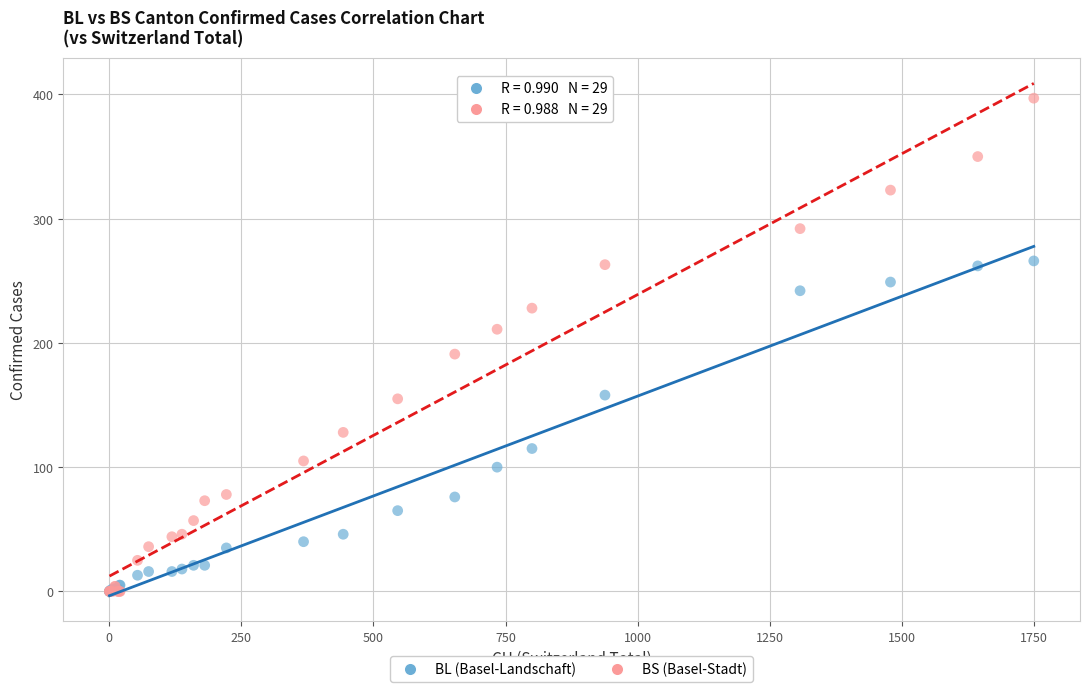

In the BL (Basel-Landschaft) series, what Y value is closest to 133?

115